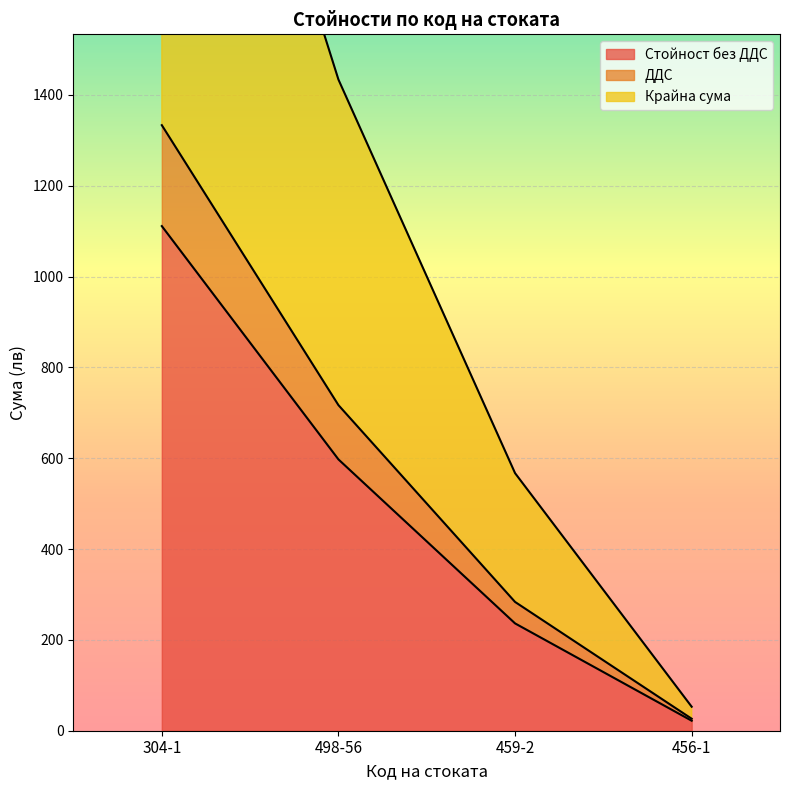

Reading left to right, transcribe all the data shown in this chart.

Стойност без ДДС: 1111.2	597.4	236.3	22.0
ДДС: 1333.4	716.9	283.6	26.4
Крайна сума: 2666.8	1433.9	567.2	52.8